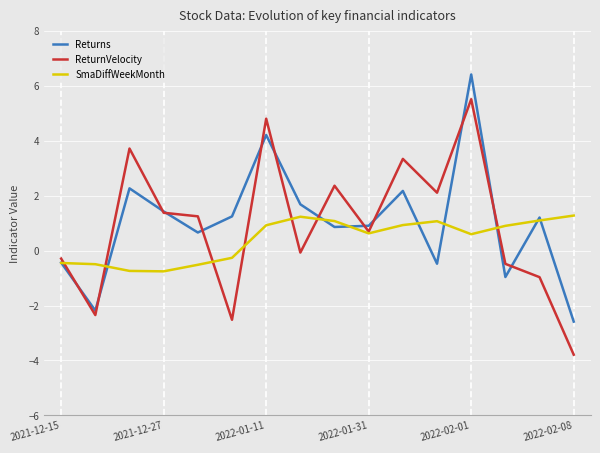

How many interior local peaks does the ReturnVelocity series have?

5